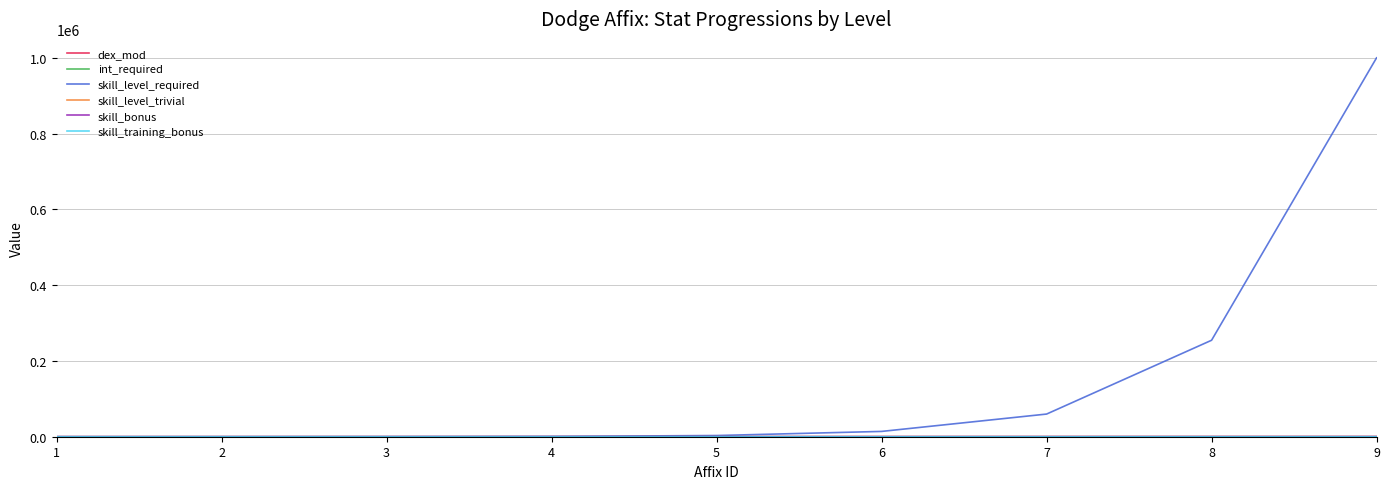

Which series has the largest total across all categories?

skill_level_required